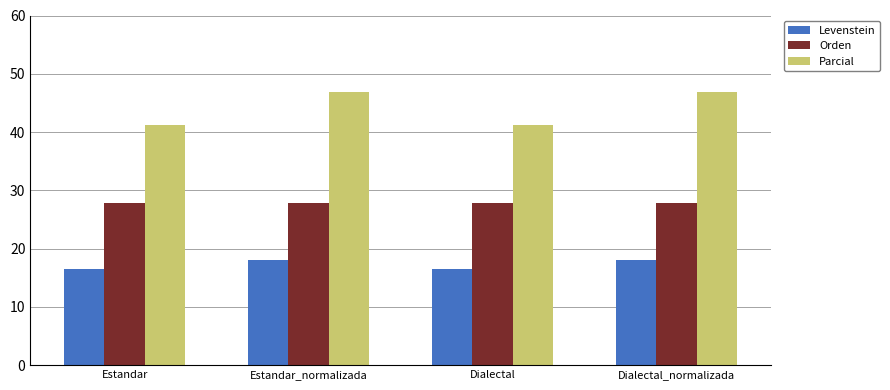

Is it true that Orden equals 39.4 at Dialectal_normalizada?

False